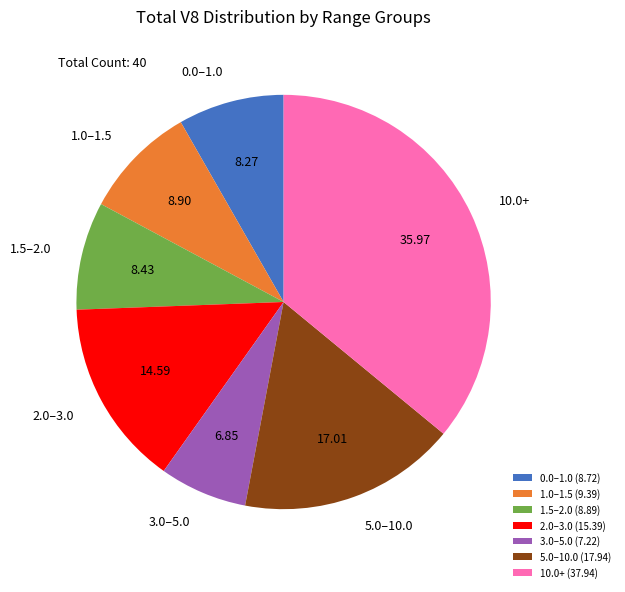

Which has a higher value, 0.0–1.0 or 10.0+?

10.0+